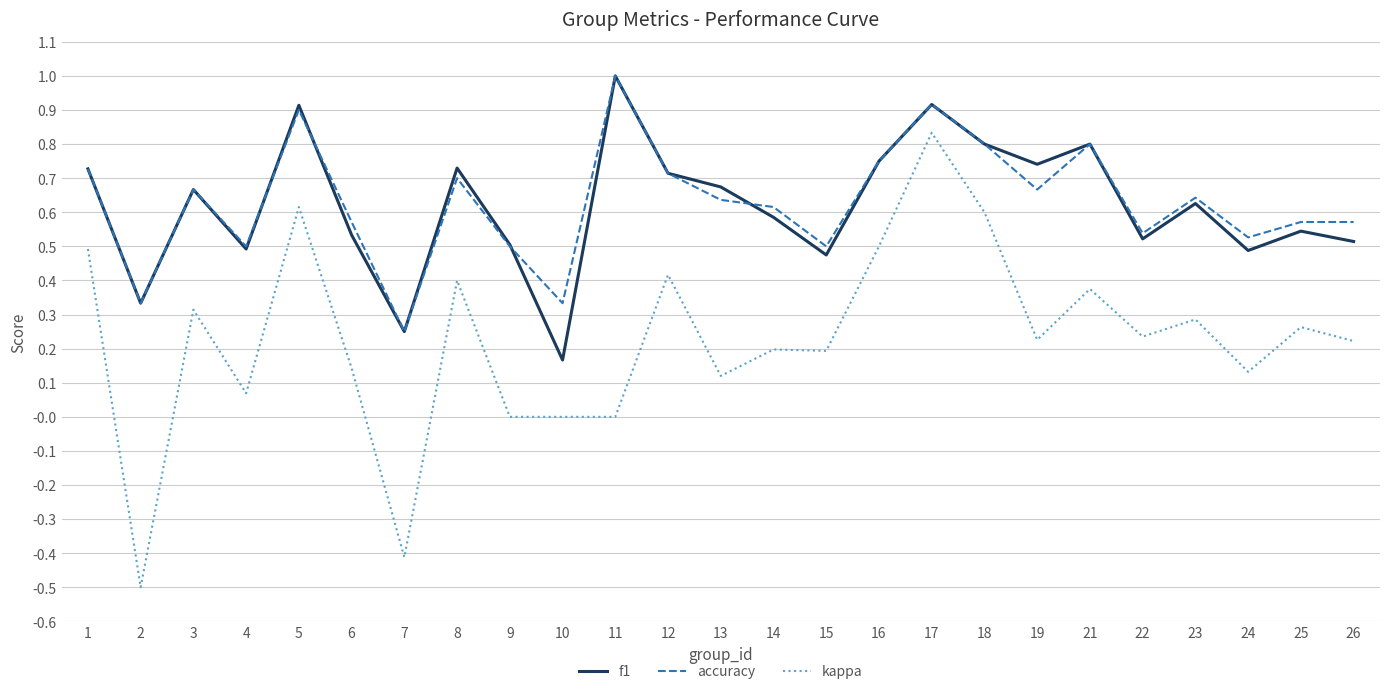

What is the maximum value for accuracy?

1.0